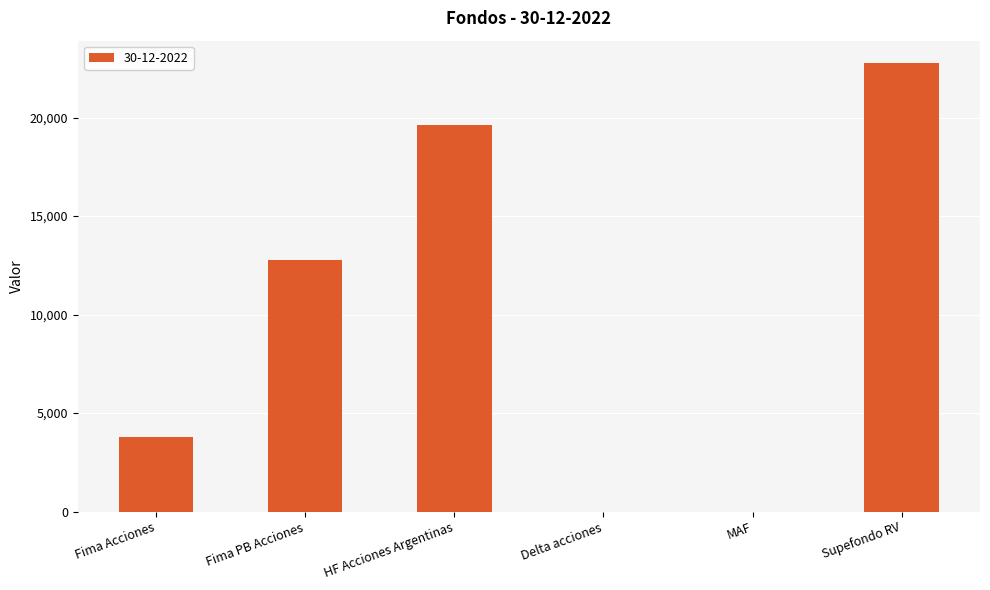

Are the bars horizontal?

No